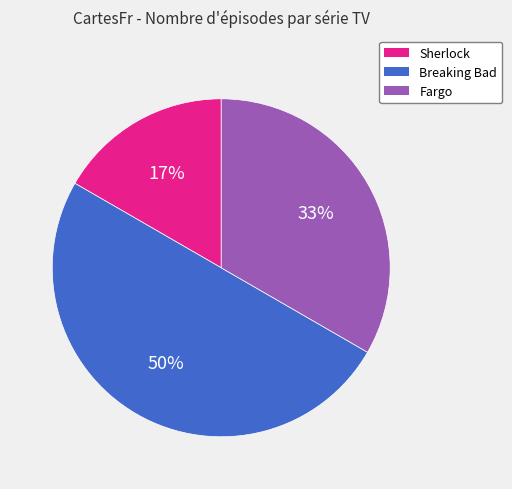

To the nearest percent, what is the difference between the largest and smallest slice percentages?

33%